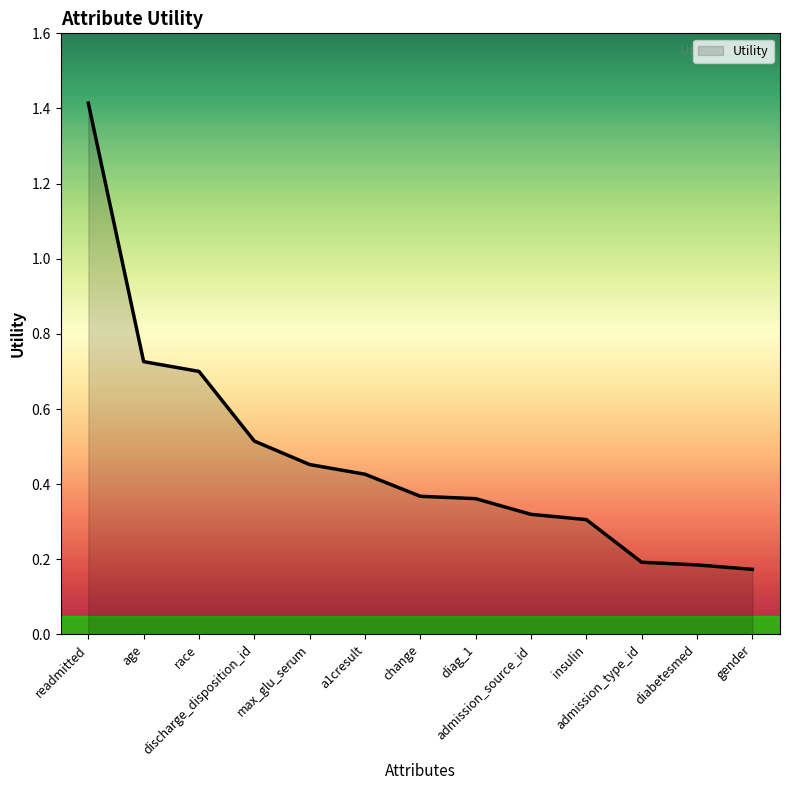

Count the number of categories in the chart.

13